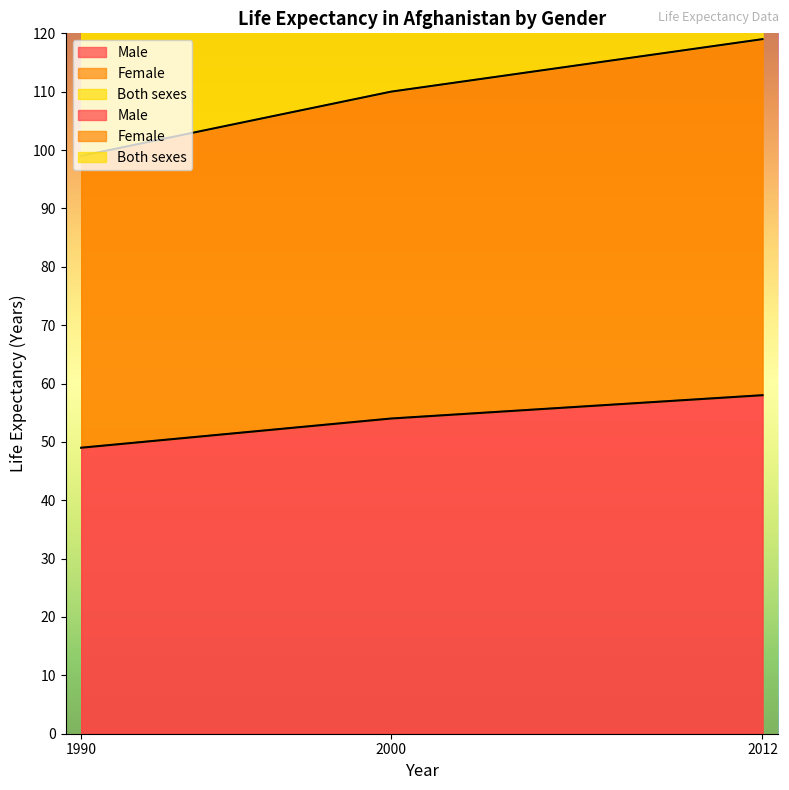

What is the difference between the maximum and second lowest values in the Both sexes series?

14